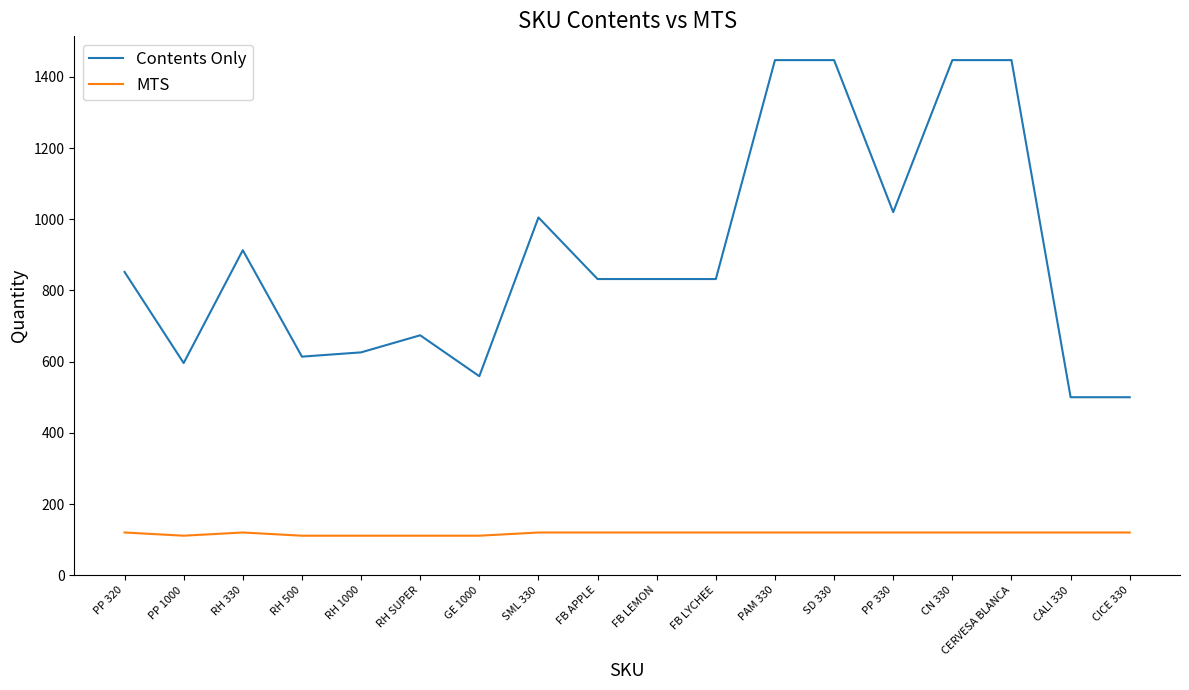

Which series changed the most between PP 320 and RH 500?

Contents Only